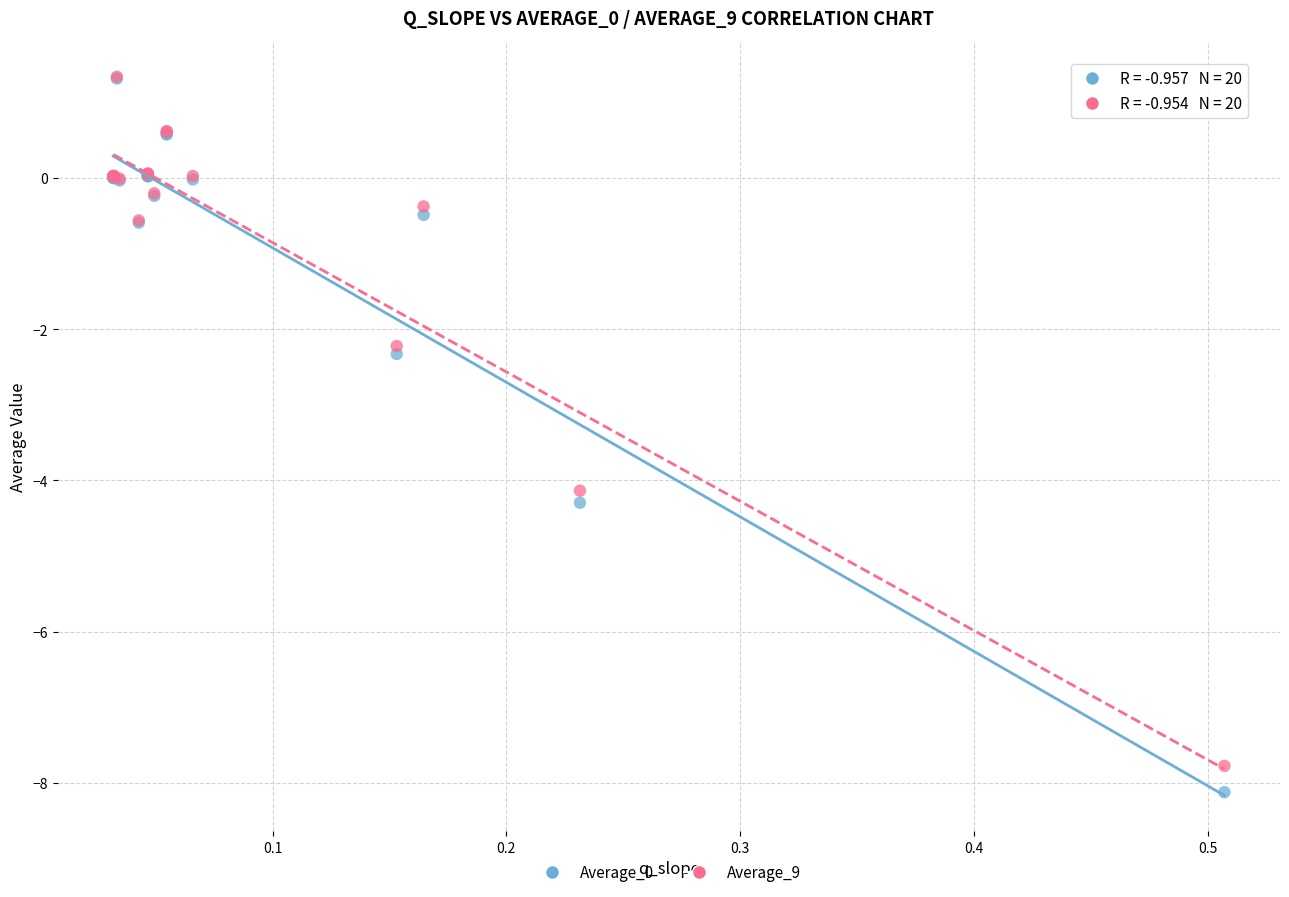

Across all series, what Y value is closest to -3?

-2.3